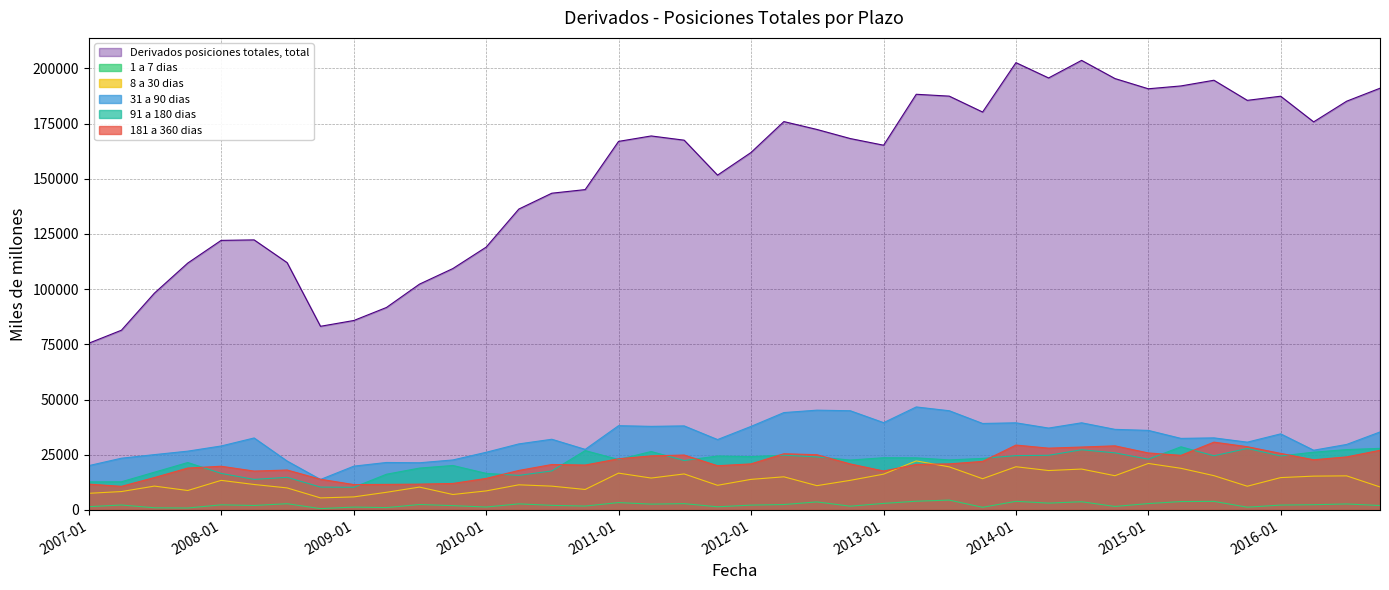

Which series has the largest total across all categories?

Derivados posiciones totales, total